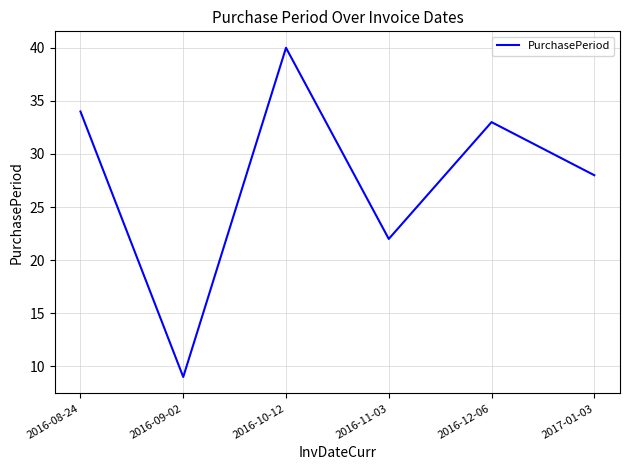

Which has a higher value, 2016-09-02 or 2016-10-12?

2016-10-12